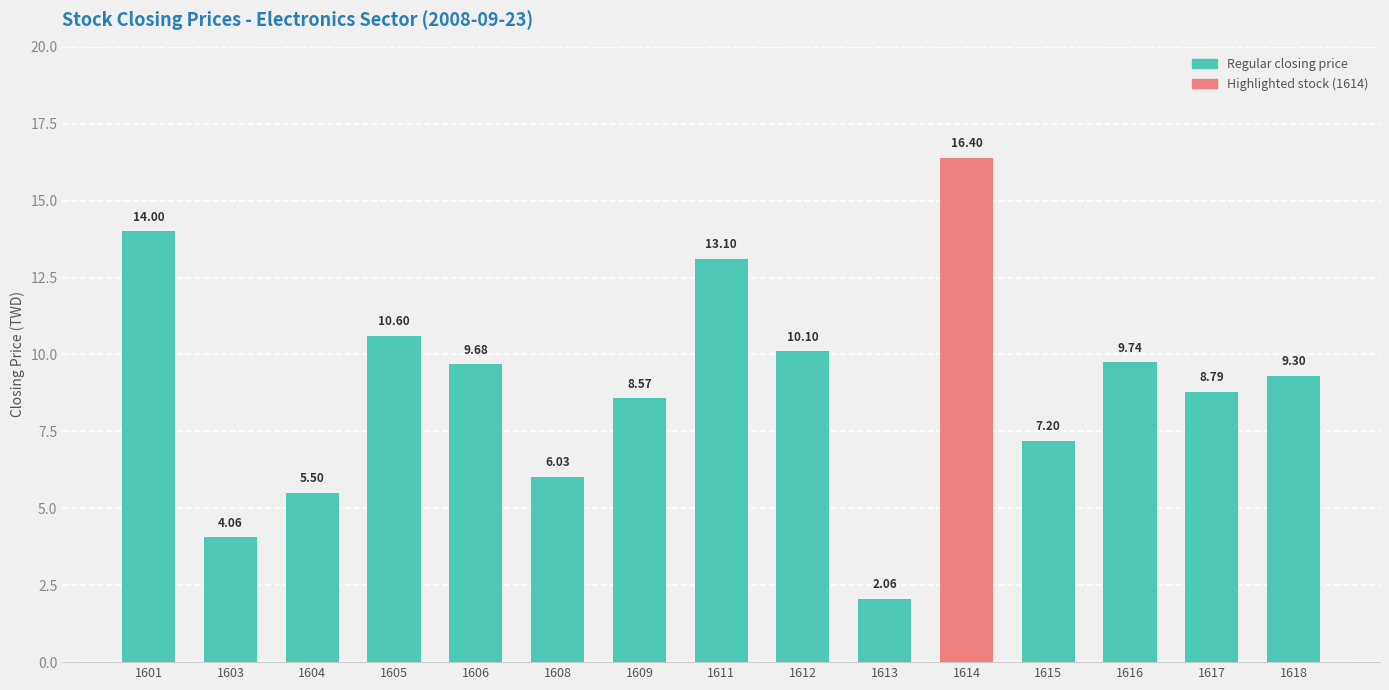

Between 1615 and 1603, which is larger?

1615